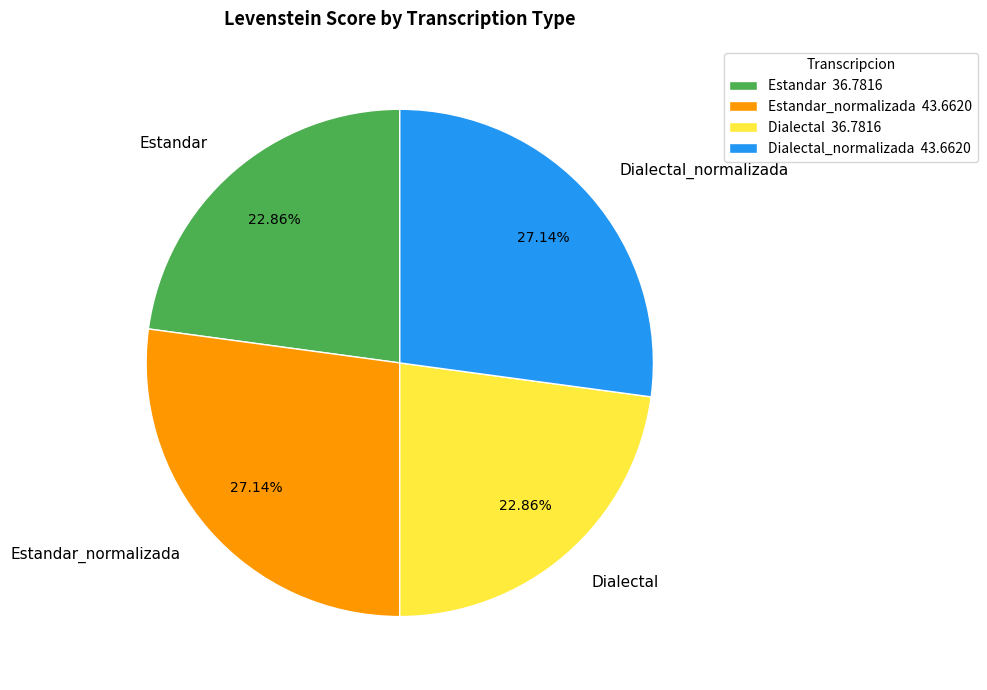

The Estandar slice represents 23% of the pie. True or false?

True